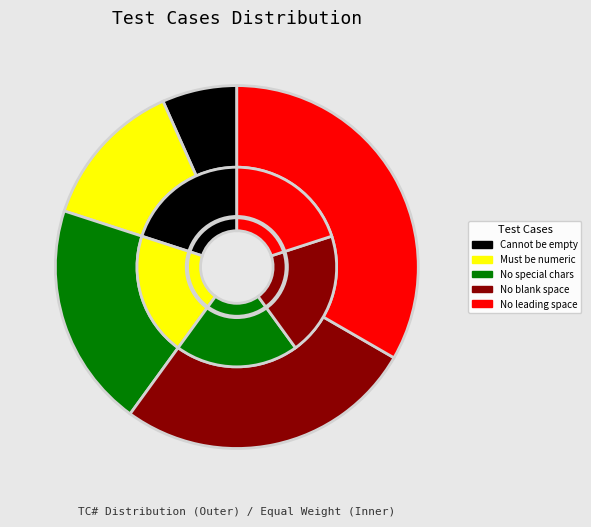

To the nearest percent, what is the difference between the largest and smallest slice percentages?

27%